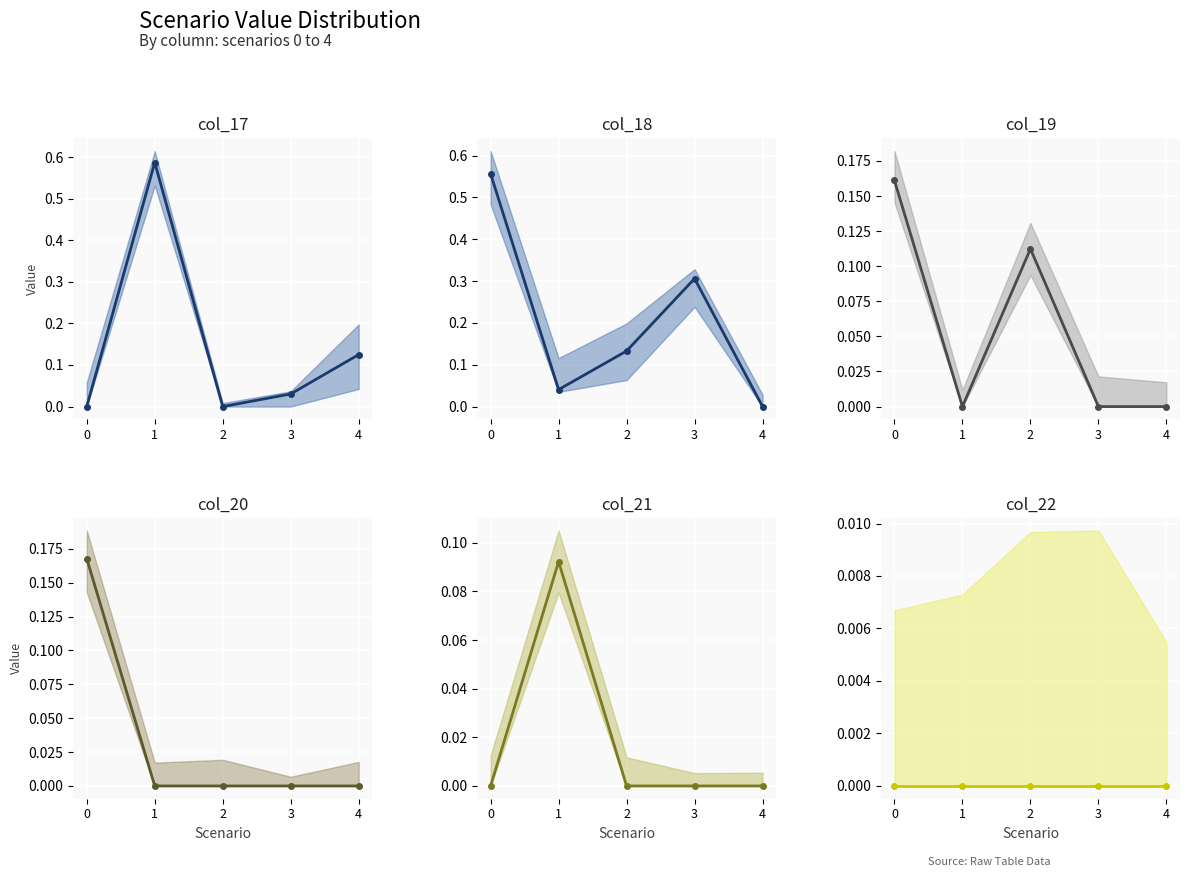

What are all the series names shown in the legend?

col_17, col_18, col_19, col_20, col_21, col_22